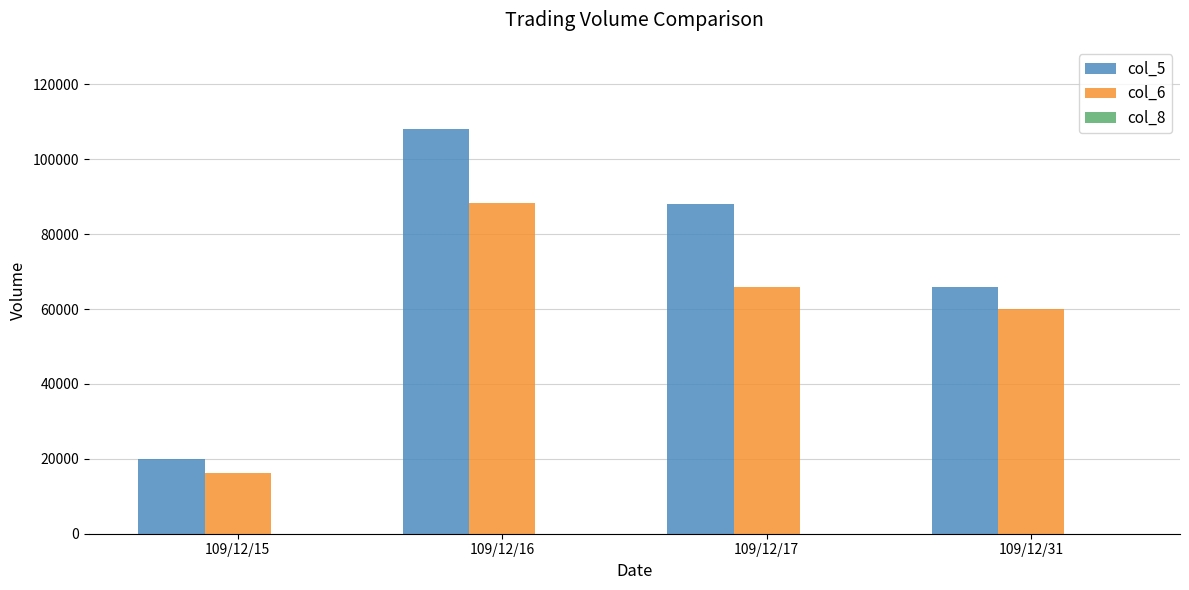

What is the total value across all series at 109/12/17?

154001